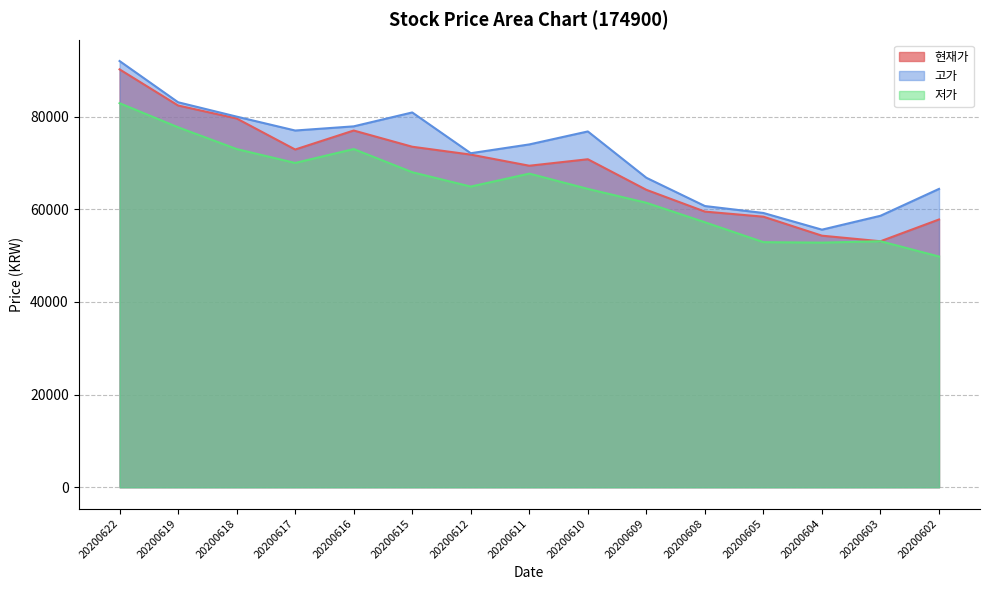

What are all the series names shown in the legend?

현재가, 고가, 저가